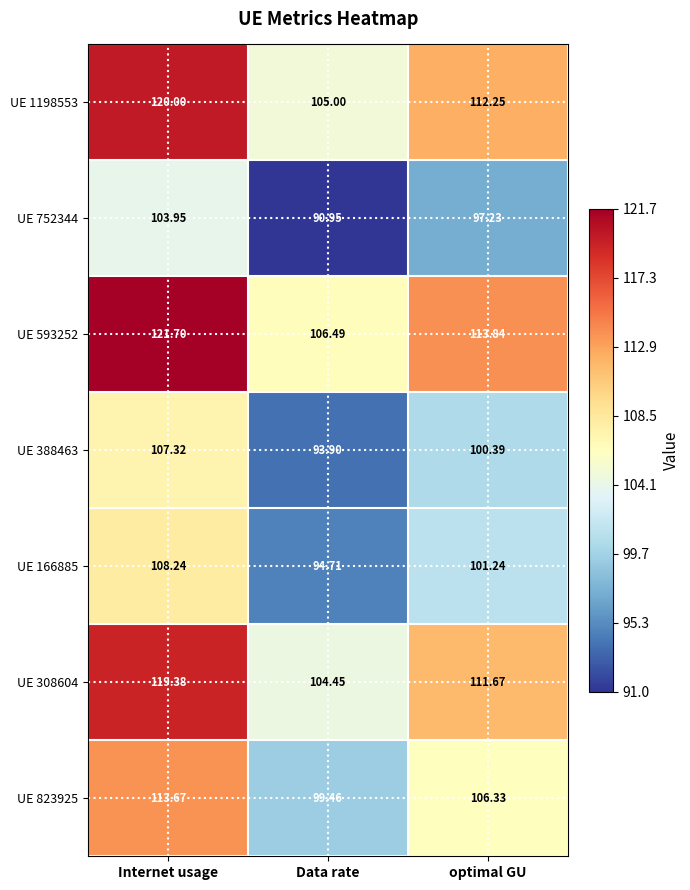

Is it true that UE 593252 equals 78.0 at optimal GU?

False